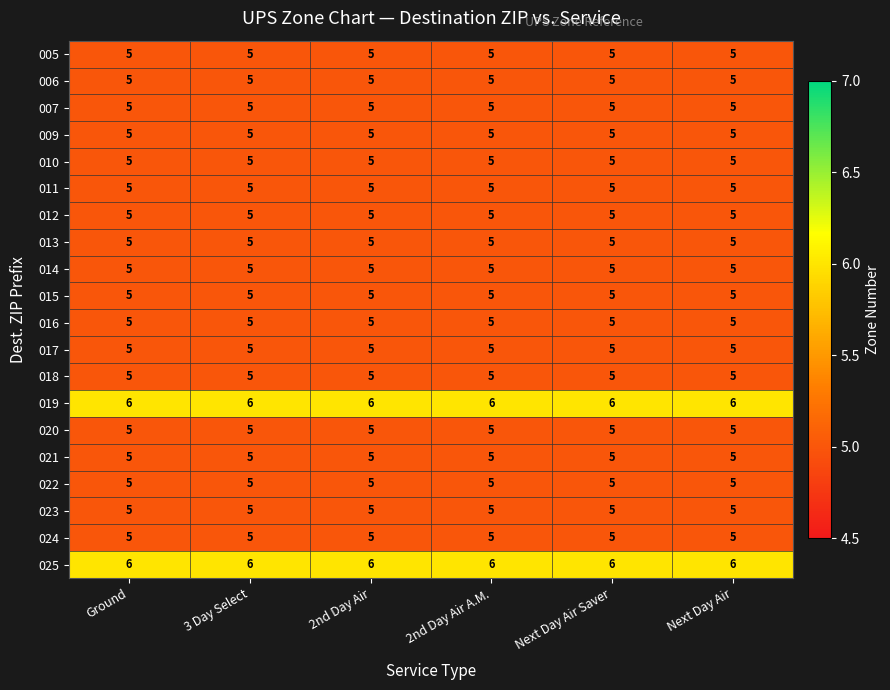

What is the sum of all 009 values?

30